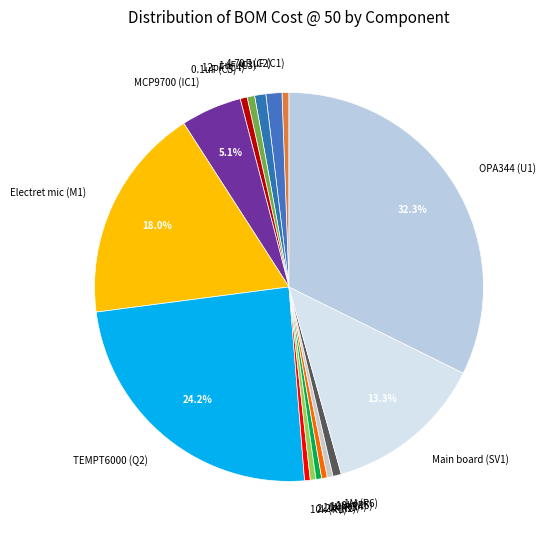

How many slices are in this pie chart?

16